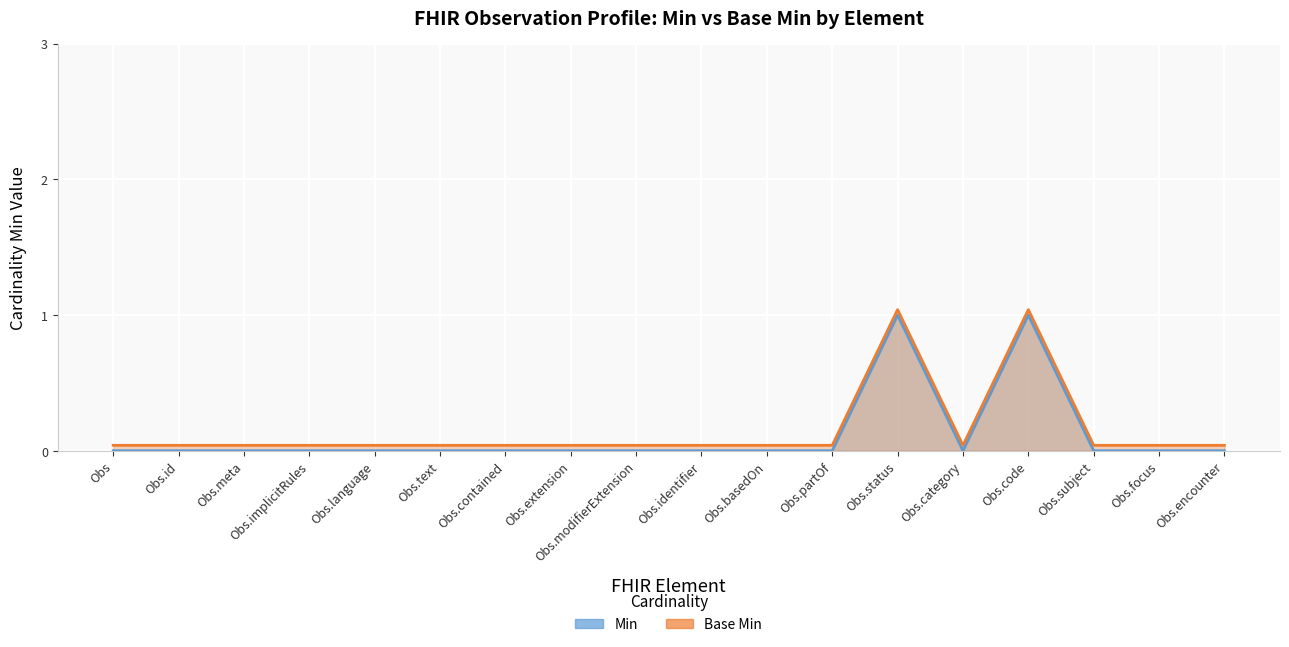

Which category has the highest value across all series?

Observation.status